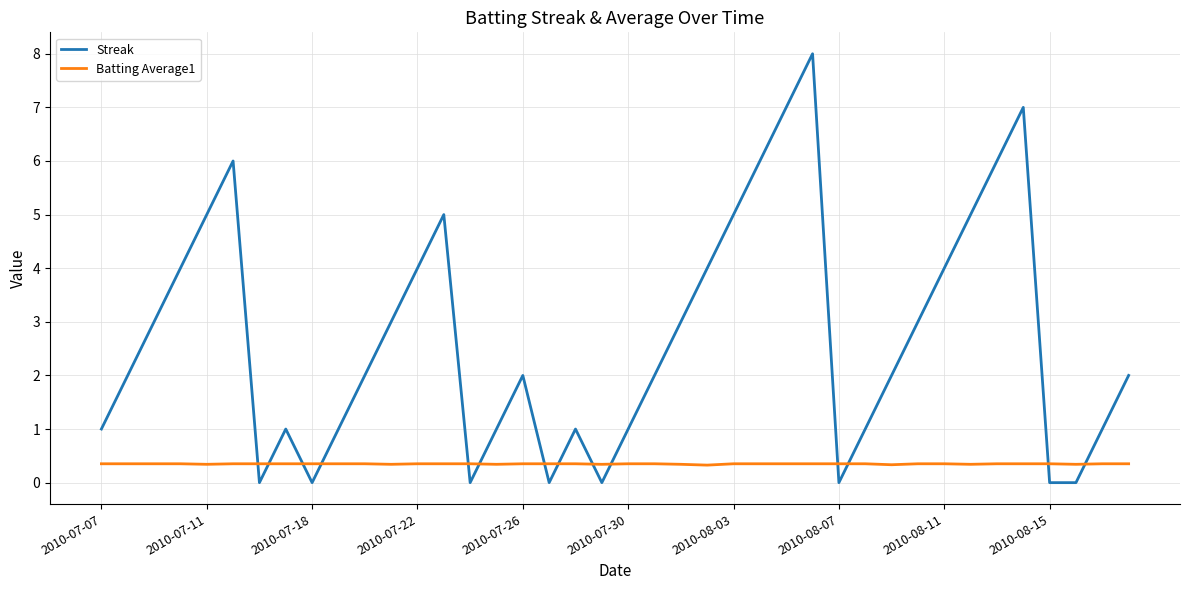

Which series ends up on top after the final intersection of Streak and Batting Average1?

Streak